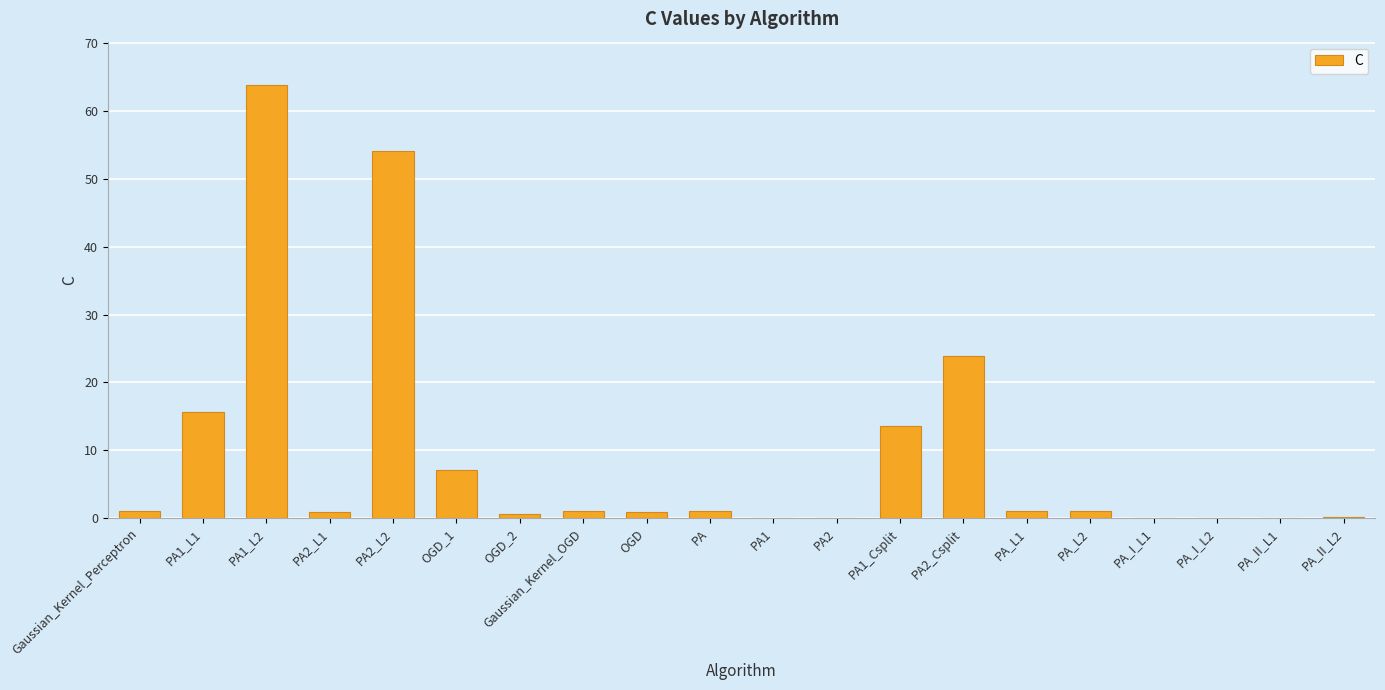

What is the maximum value shown in the chart?

63.8